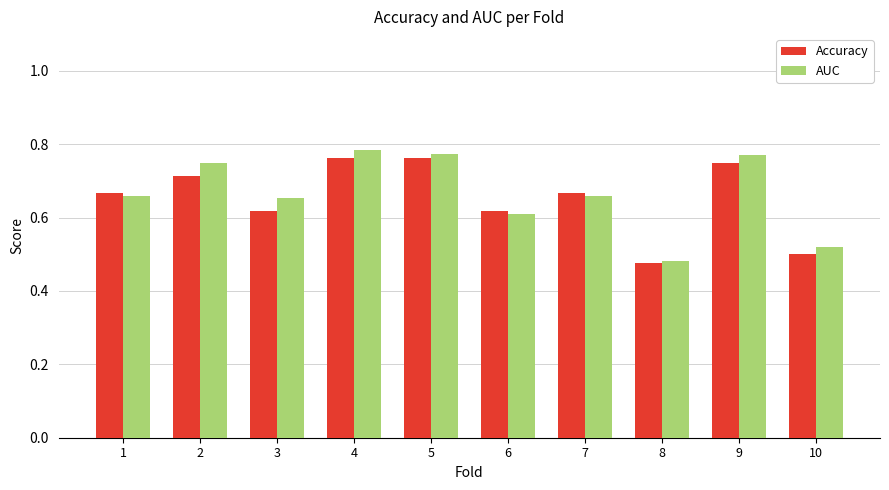

Is the value of AUC at 2 greater than the value of Accuracy at 7?

Yes